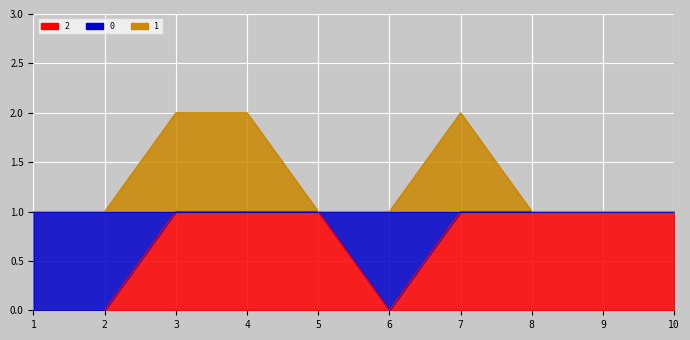

True or false: 2 and 1 intersect in this chart.

False